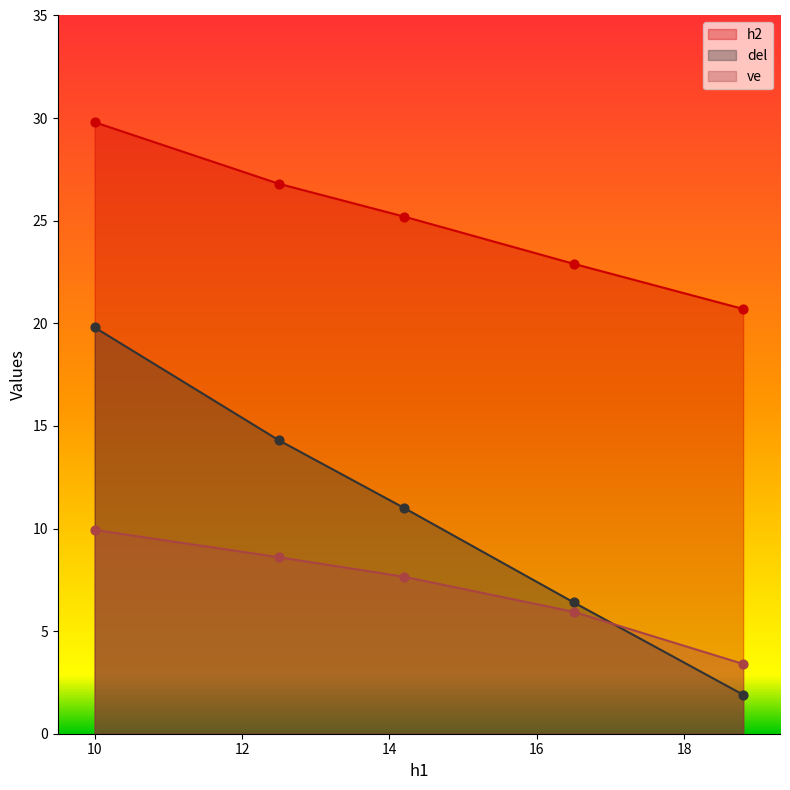

Which series contains the lowest Y value?

del